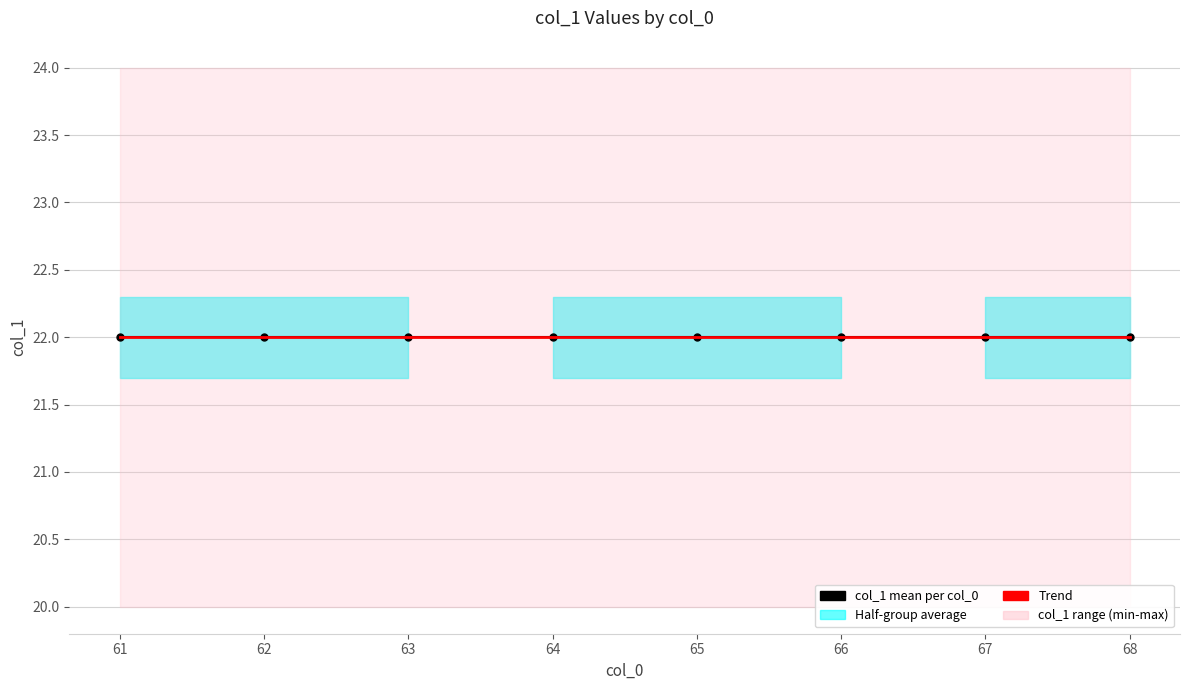

The chart shows a value of 15 at 68. True or false?

False